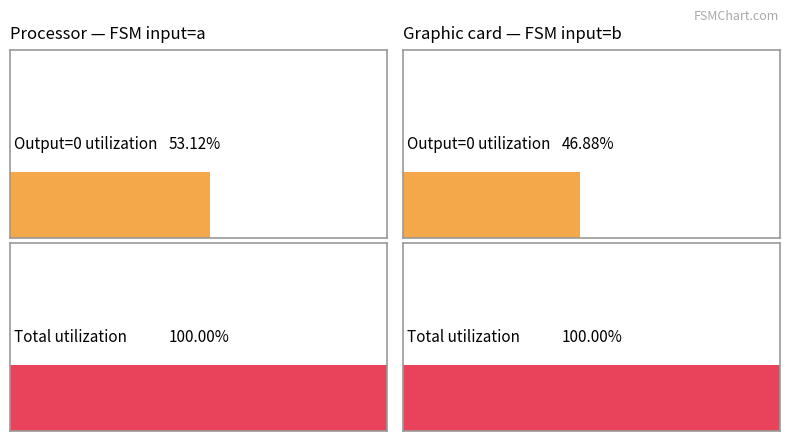

At which category is the sum across all series the highest?

input a